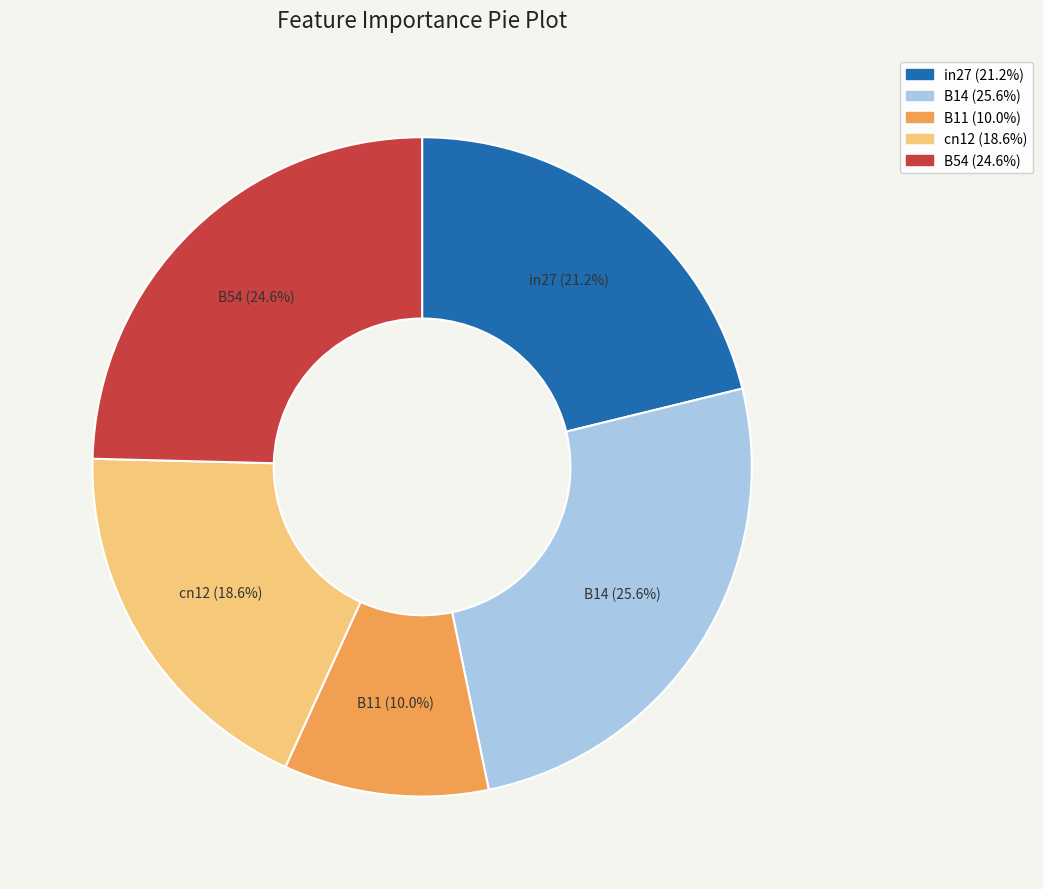

How many slices are in this pie chart?

5